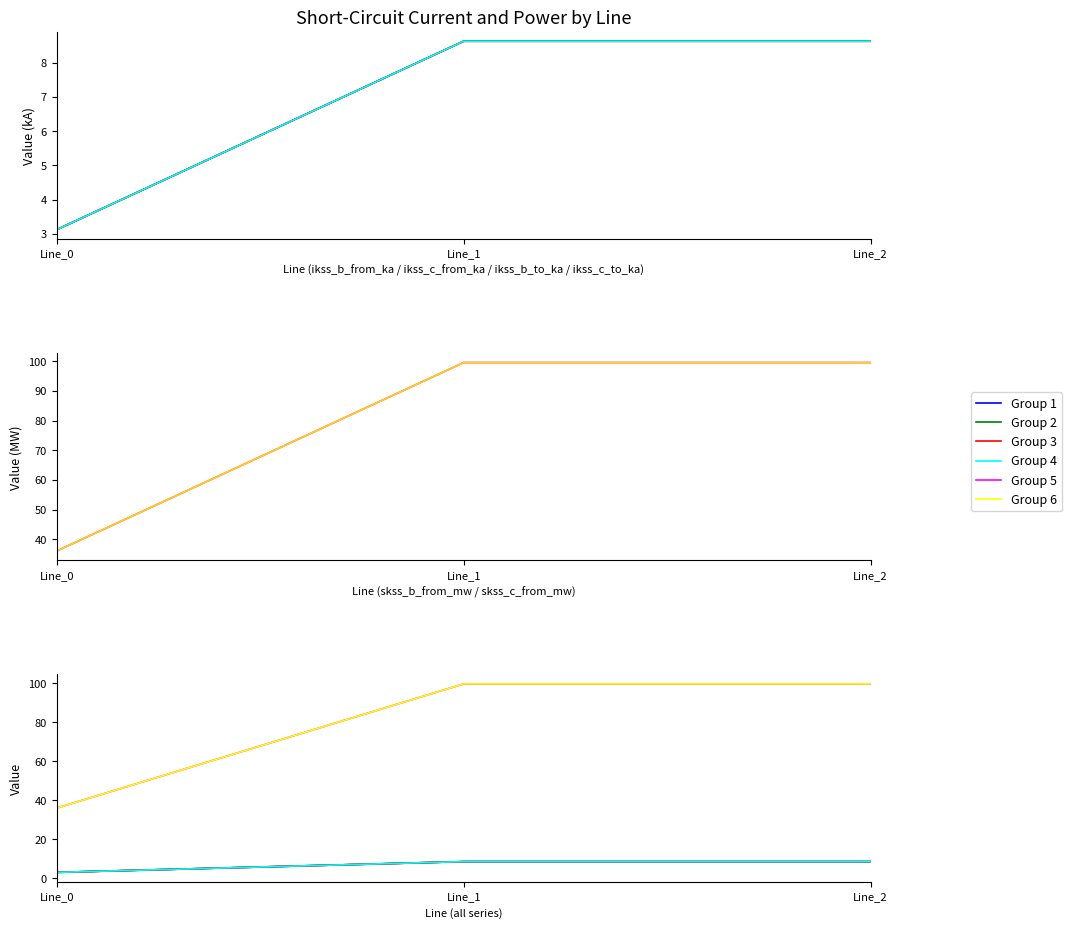

Is it true that ikss_c_to equals 0.9 at Line_0?

False